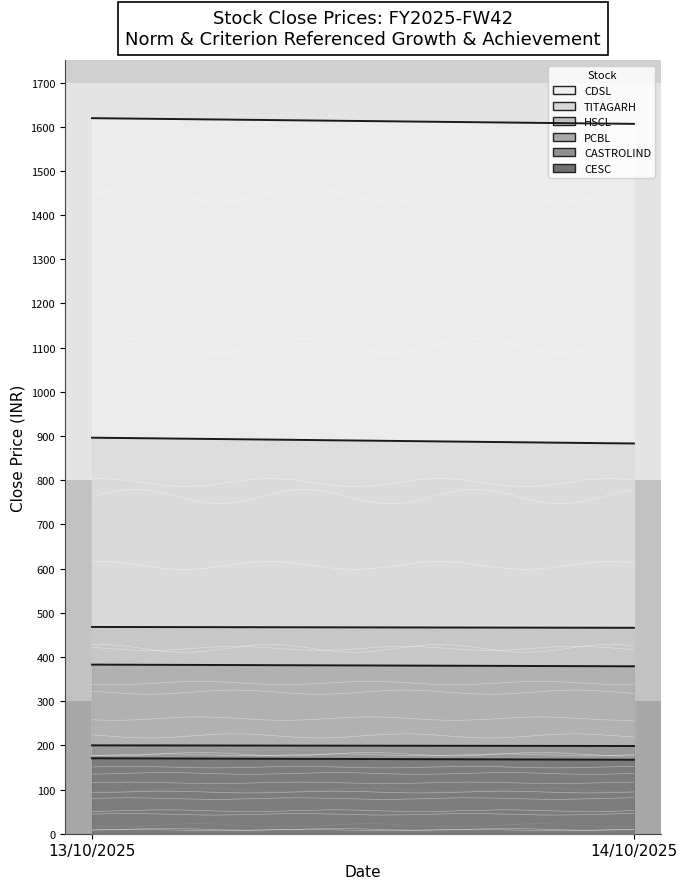

What is the difference between the HSCL values at 14/10/2025 and 13/10/2025?

1.9